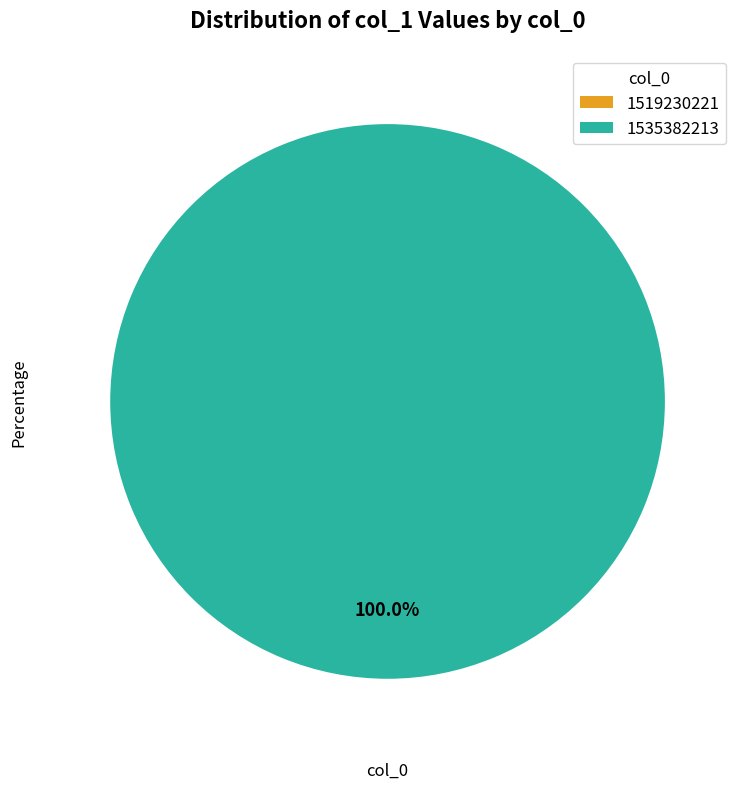

To the nearest percent, what is the combined percentage of 1535382213 and 1519230221?

100%